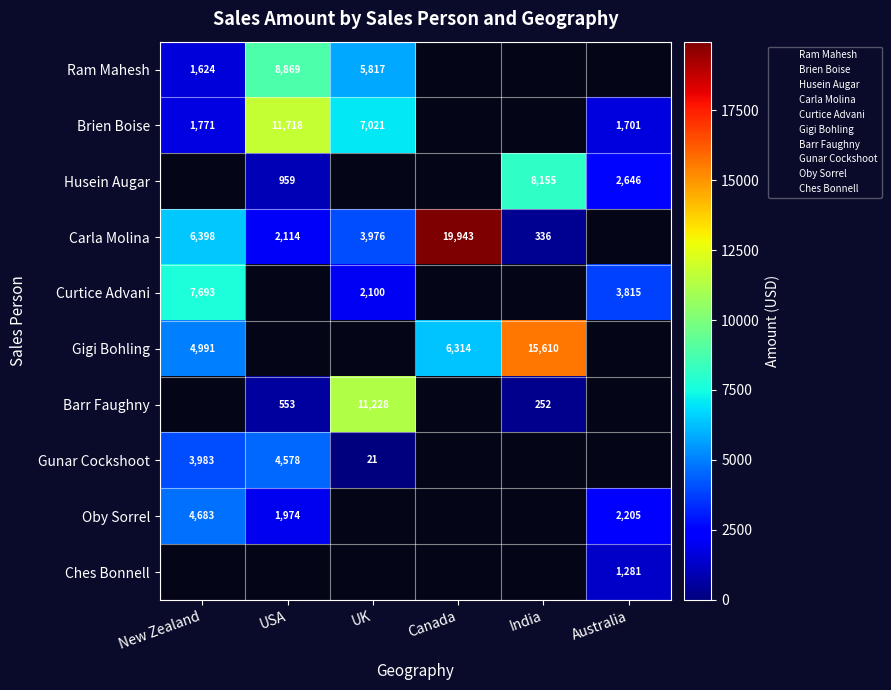

Rank the series at USA from lowest to highest value.

Barr Faughny, Husein Augar, Oby Sorrel, Carla Molina, Gunar Cockshoot, Ram Mahesh, Brien Boise, Curtice Advani, Gigi Bohling, Ches Bonnell